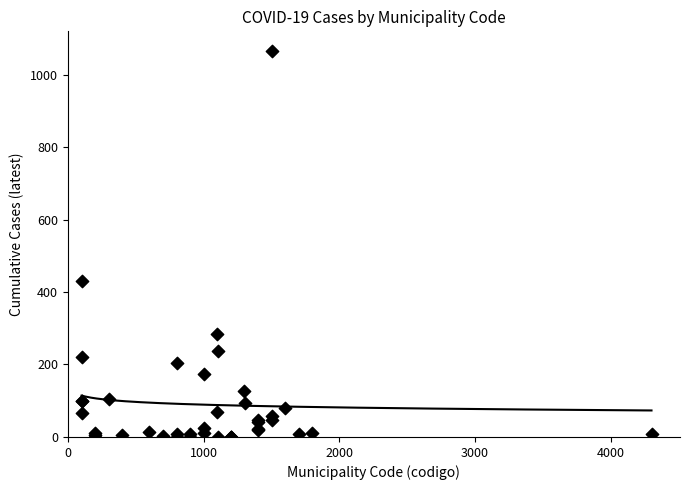

What Y value in the scatter plot is closest to 533?

431